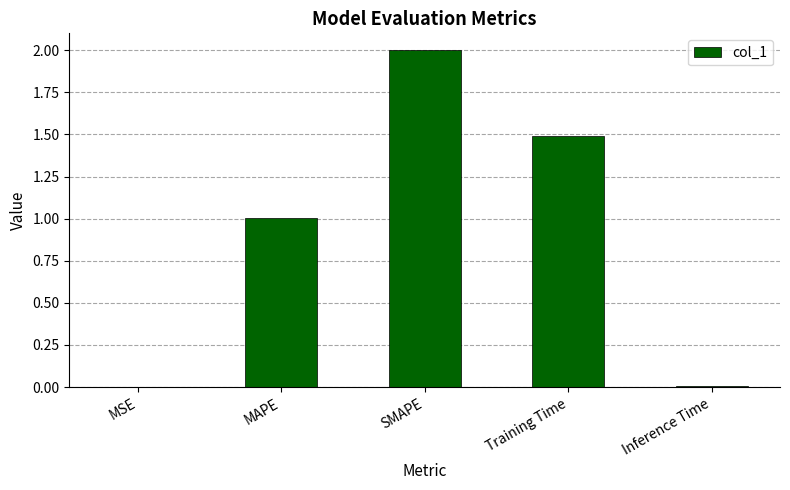

What is the approximate value at Training Time?

1.5